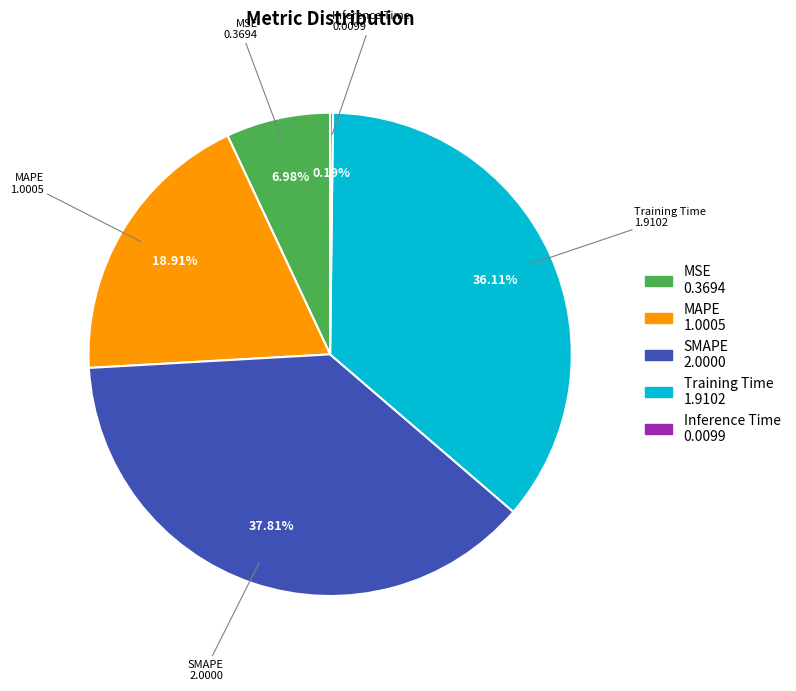

Combined, do Training Time and MSE account for over 50%?

No